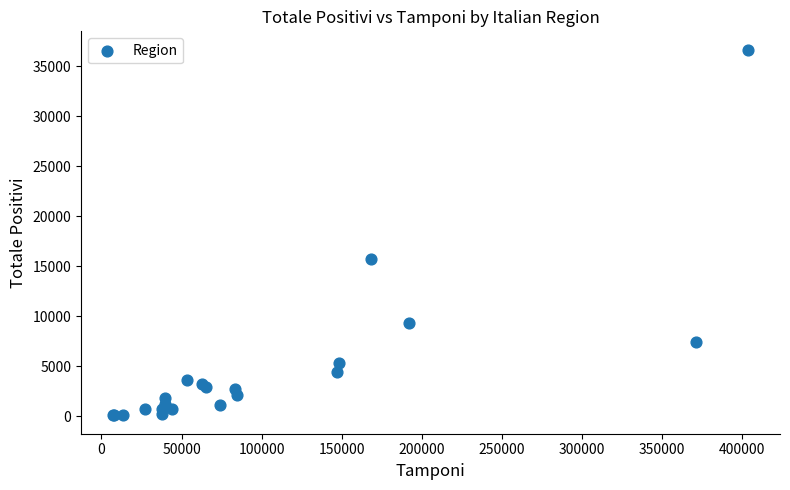

What Y value in the scatter plot is closest to 18382?

15719